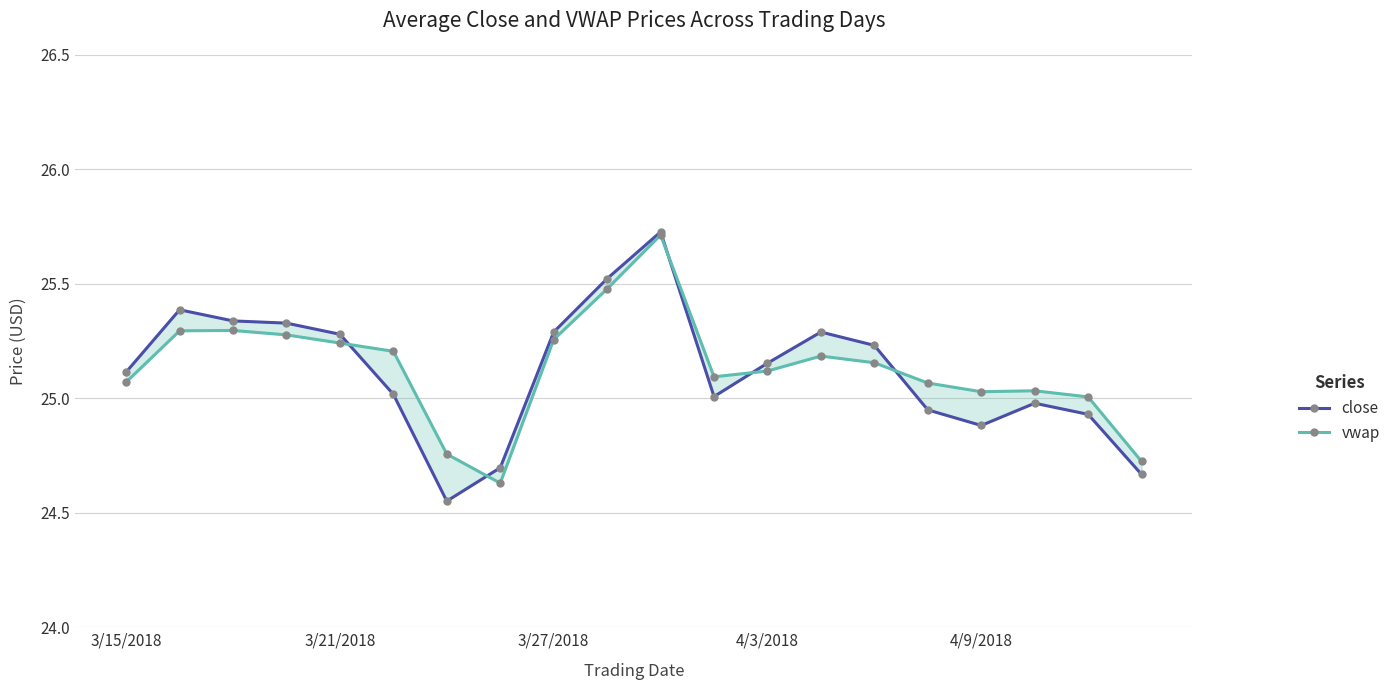

Does the chart have visible grid lines?

Yes